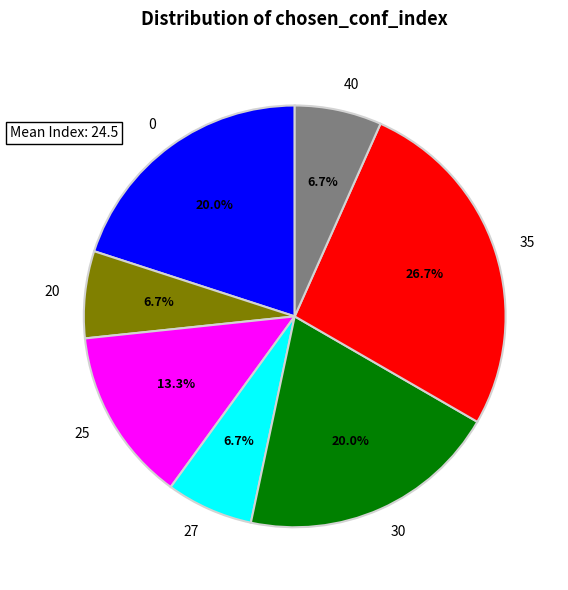

Between 0 and 35, which is larger?

35